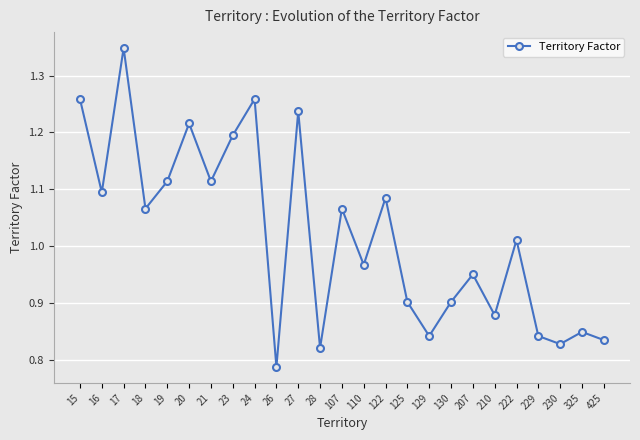

Where does the data first go above 1?

15